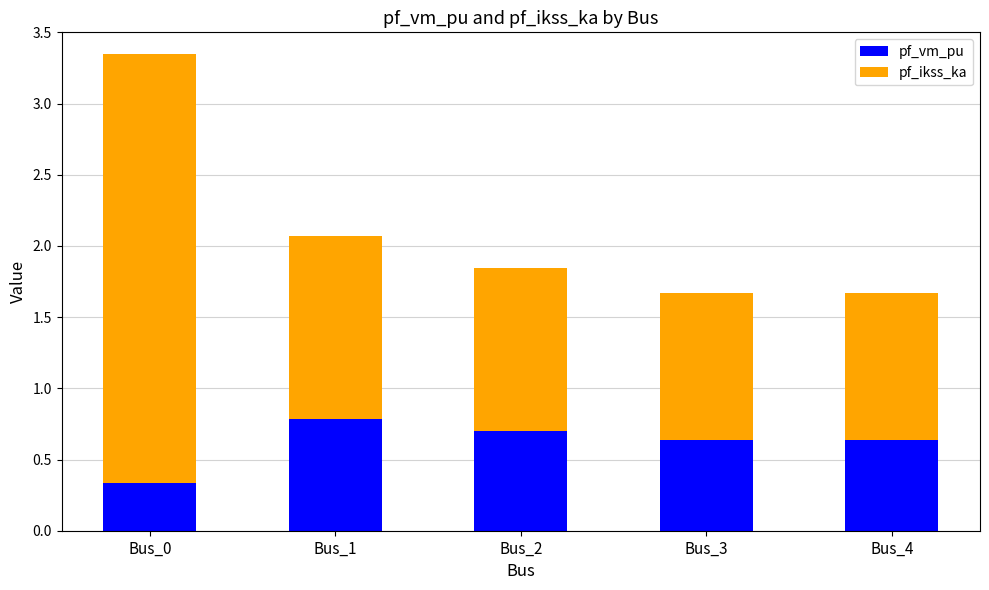

What is the total value across all series at Bus_1?

2.1